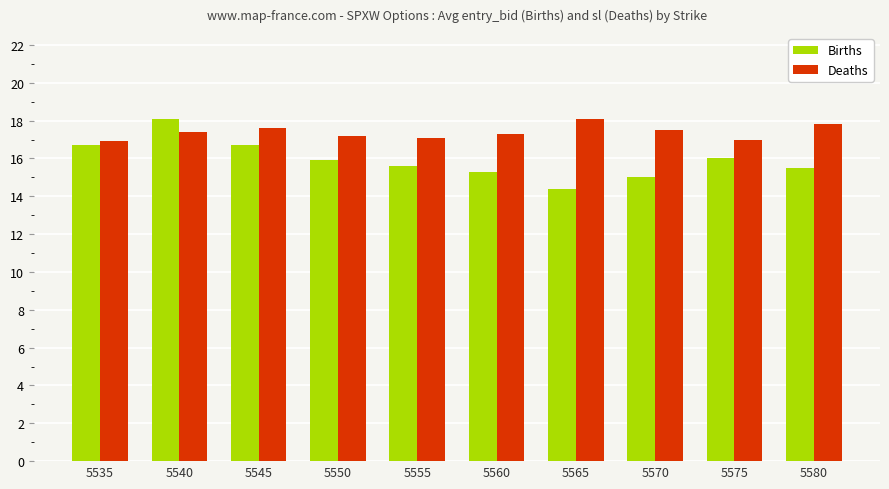

Reading left to right, what are all the values shown in this chart?

Births: 5535=16.7	5540=18.1	5545=16.7	5550=15.9	5555=15.6	5560=15.3	5565=14.4	5570=15.0	5575=16.0	5580=15.5
Deaths: 5535=16.9	5540=17.4	5545=17.6	5550=17.2	5555=17.1	5560=17.3	5565=18.1	5570=17.5	5575=17.0	5580=17.8